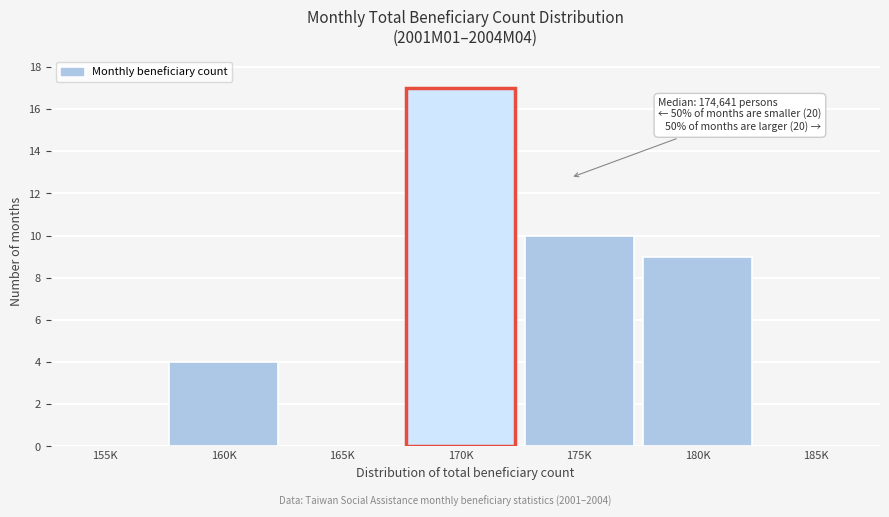

Reading left to right, list all the values displayed in this chart.

155K=0	160K=4	165K=0	170K=17	175K=10	180K=9	185K=0